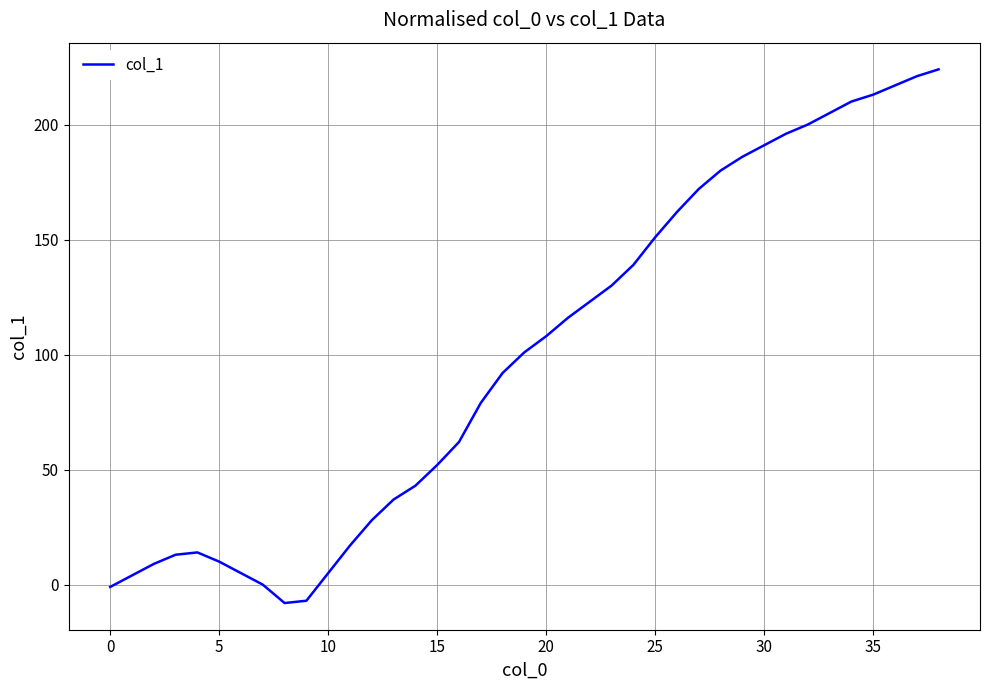

What is the minimum value shown in the chart?

-8